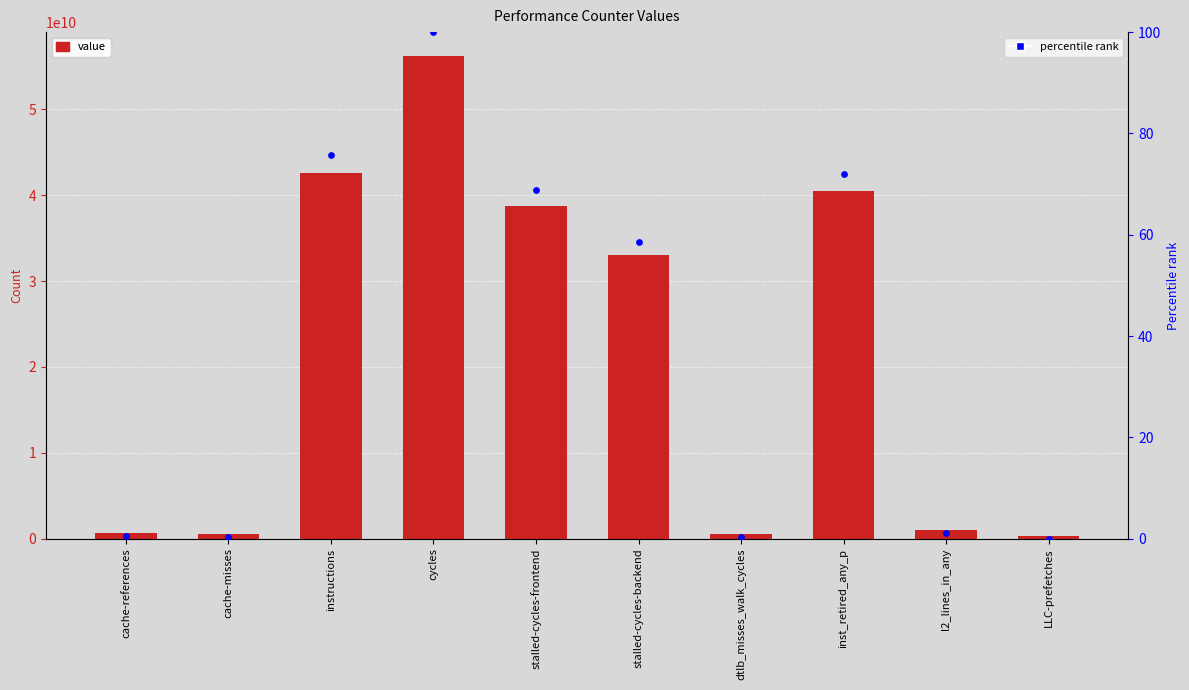

At how many categories does at least one series exceed 7847074907?

5